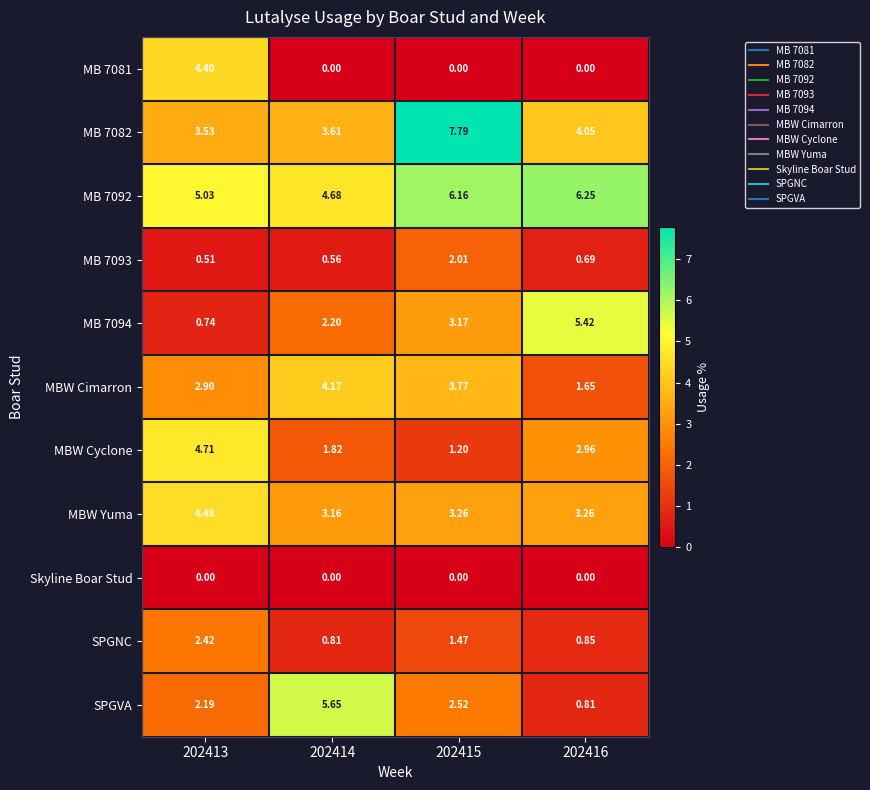

How many categories are shown in the chart?

4